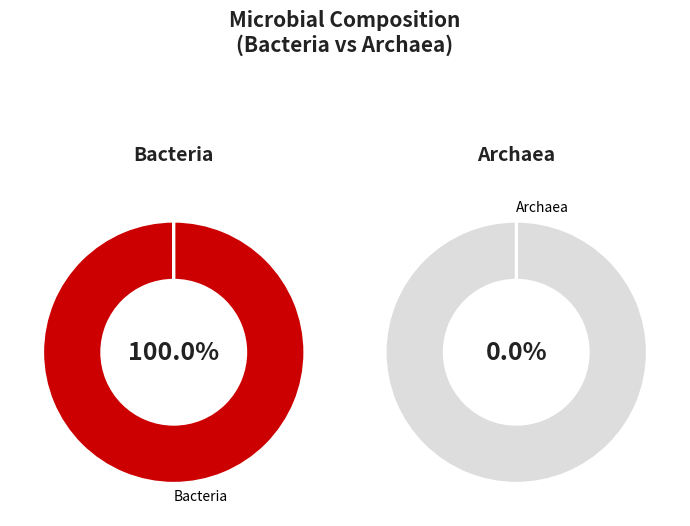

How many slices are in this pie chart?

2